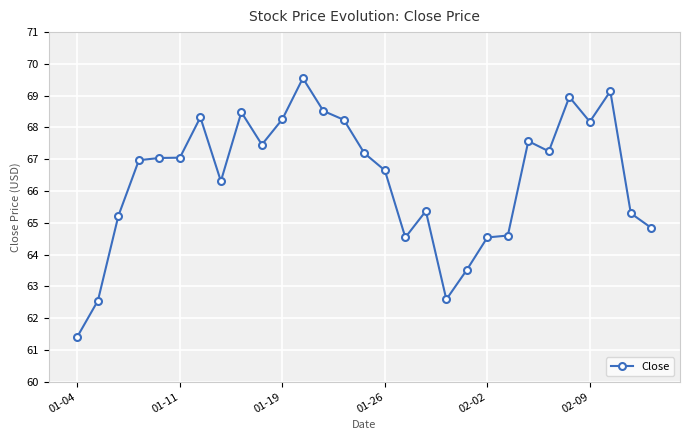

What is the smallest value displayed?

61.4